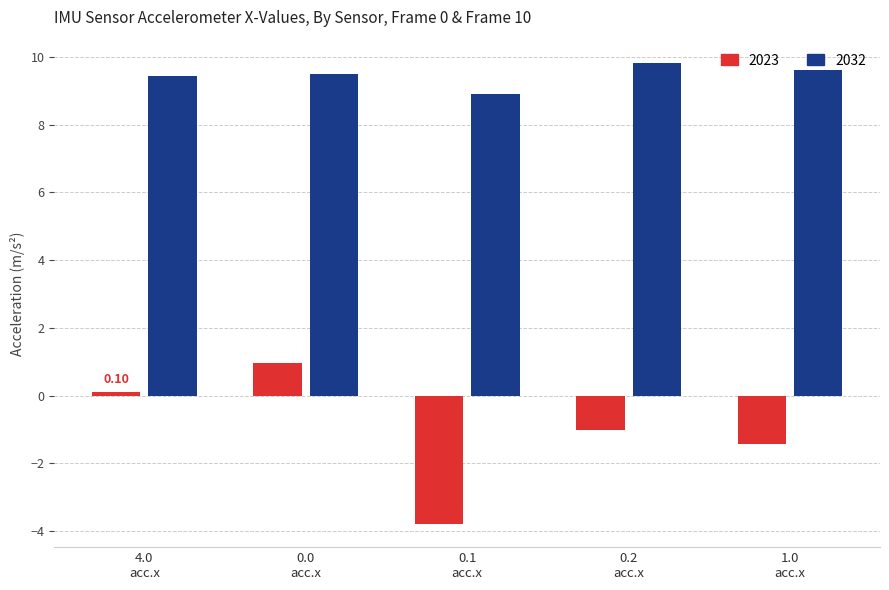

Which series has the largest range (max minus min)?

2023